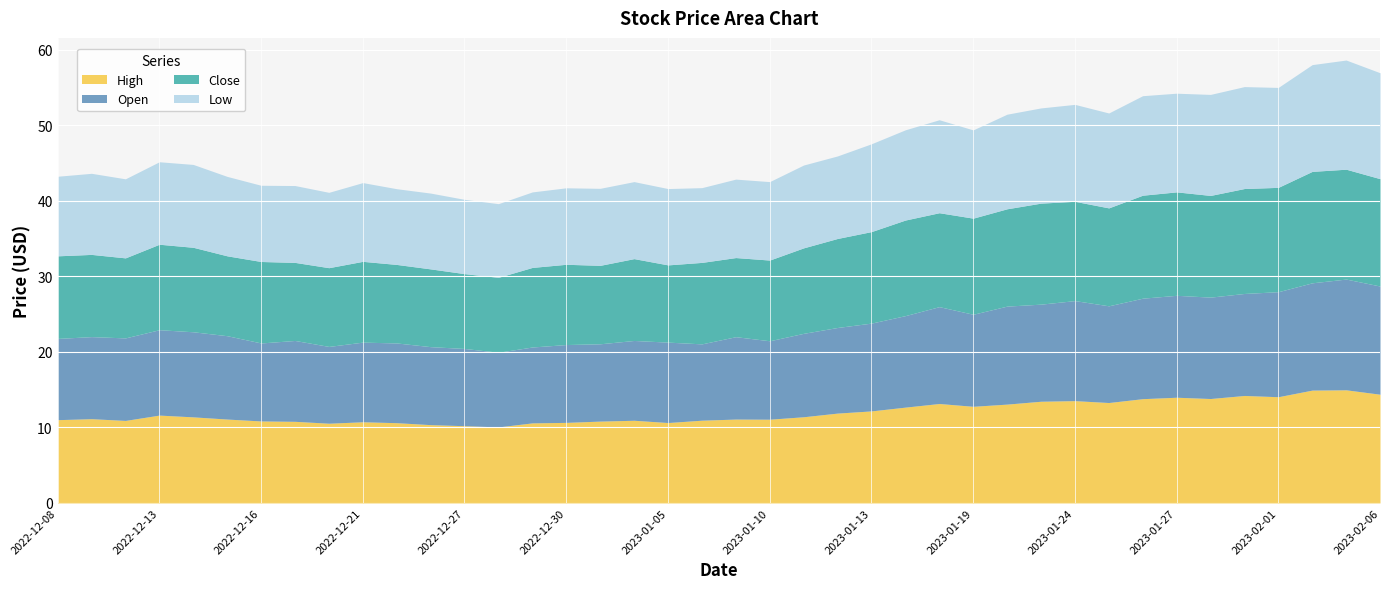

What is the average value of the High series?

12.0